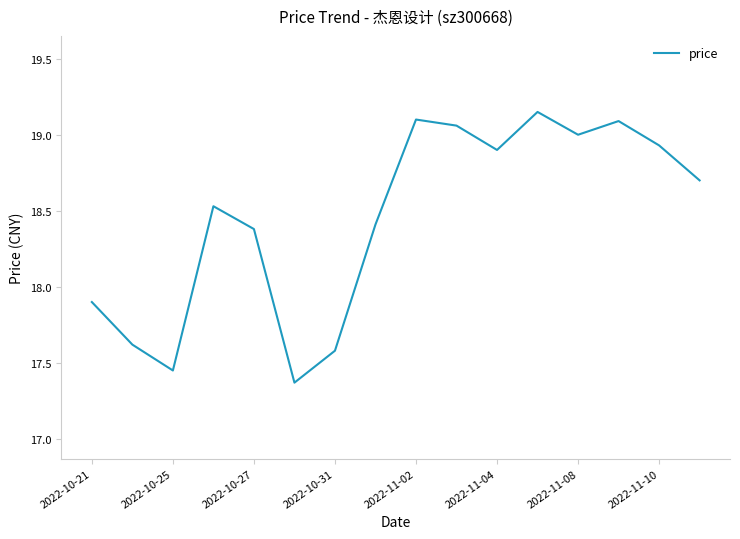

What is the difference between the maximum and minimum values?

1.8